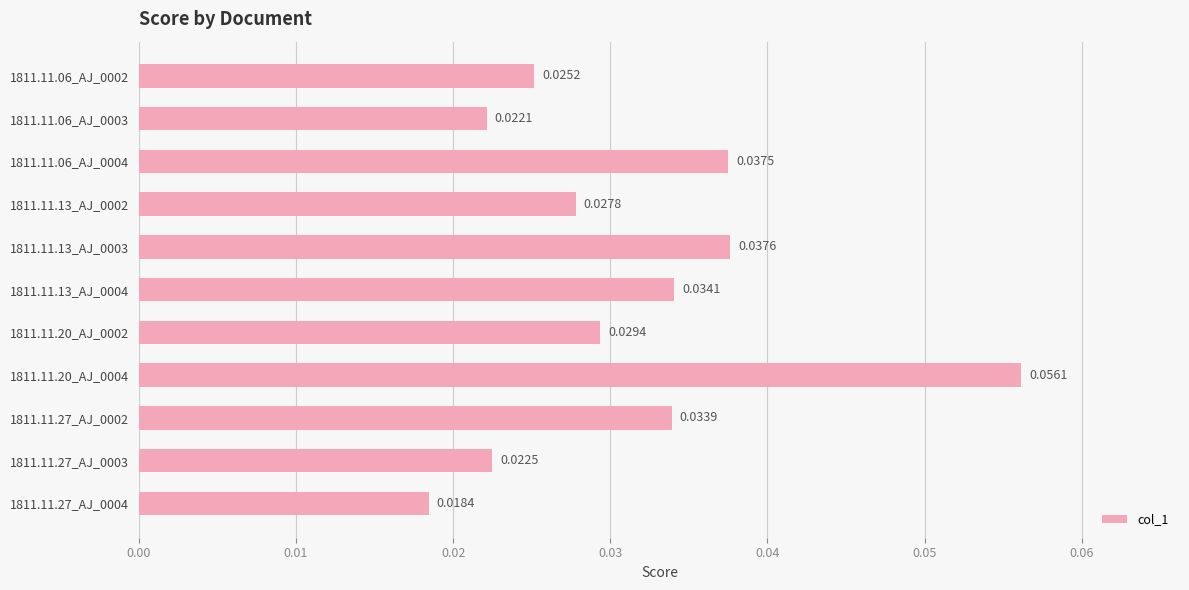

Rank the categories by value from highest to lowest.

1811.11.20_AJ_0004, 1811.11.13_AJ_0003, 1811.11.06_AJ_0004, 1811.11.13_AJ_0004, 1811.11.27_AJ_0002, 1811.11.20_AJ_0002, 1811.11.13_AJ_0002, 1811.11.06_AJ_0002, 1811.11.27_AJ_0003, 1811.11.06_AJ_0003, 1811.11.27_AJ_0004